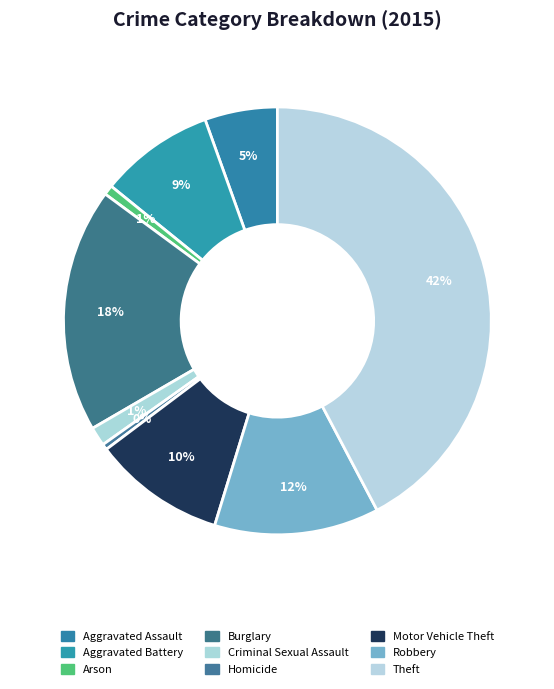

What is the largest slice in the pie chart?

Theft